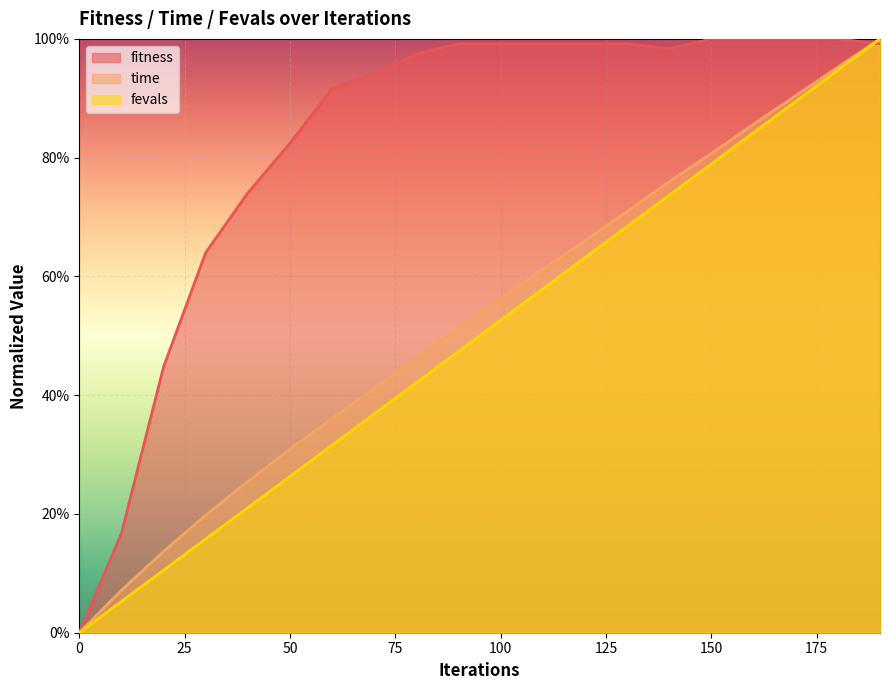

Where do fitness and fevals first cross each other?

180 and 190